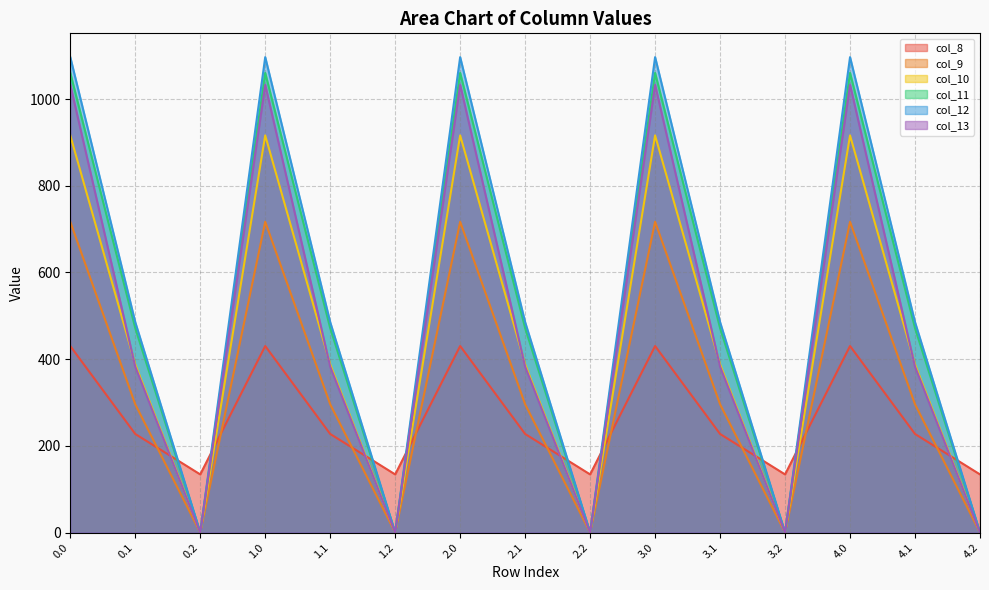

What is the average value of the col_9 series?

337.6